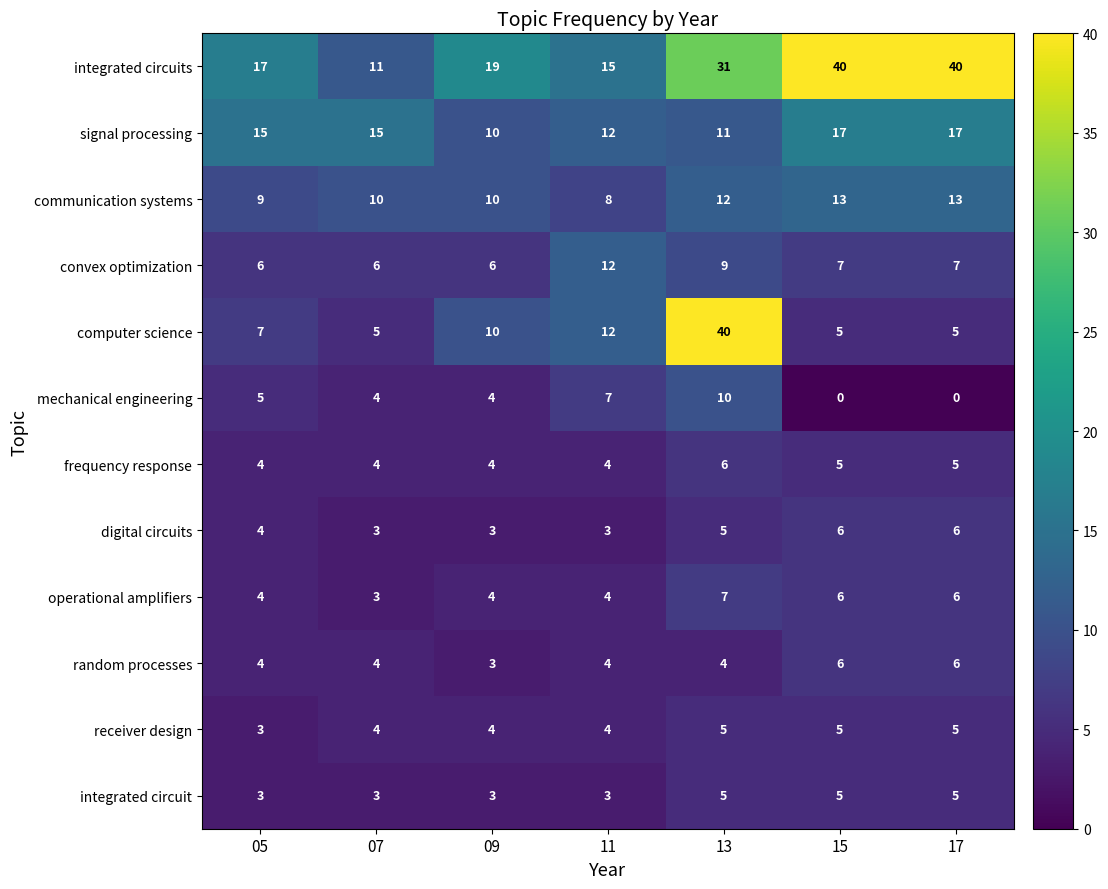

The signal processing series shows 30 at 17. True or false?

False